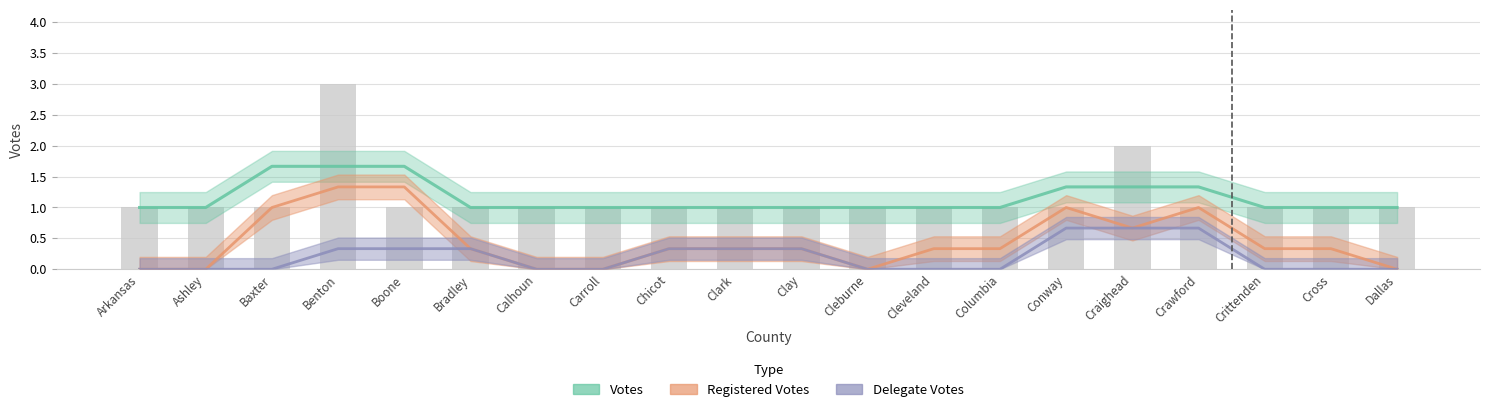

What is the label of the 15th bar from the right?

Bradley